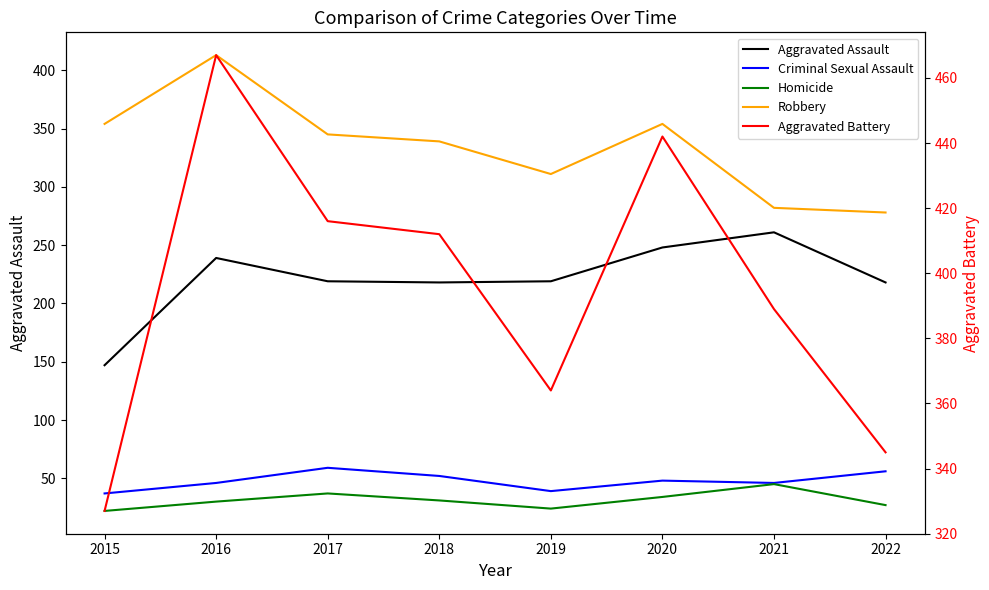

Which series has the largest total across all categories?

Aggravated Battery